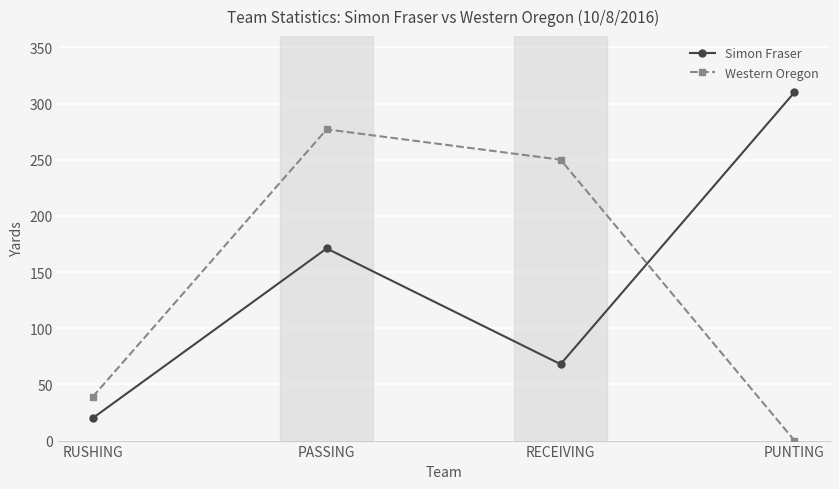

Between which two adjacent categories do Simon Fraser and Western Oregon first intersect?

RECEIVING and PUNTING